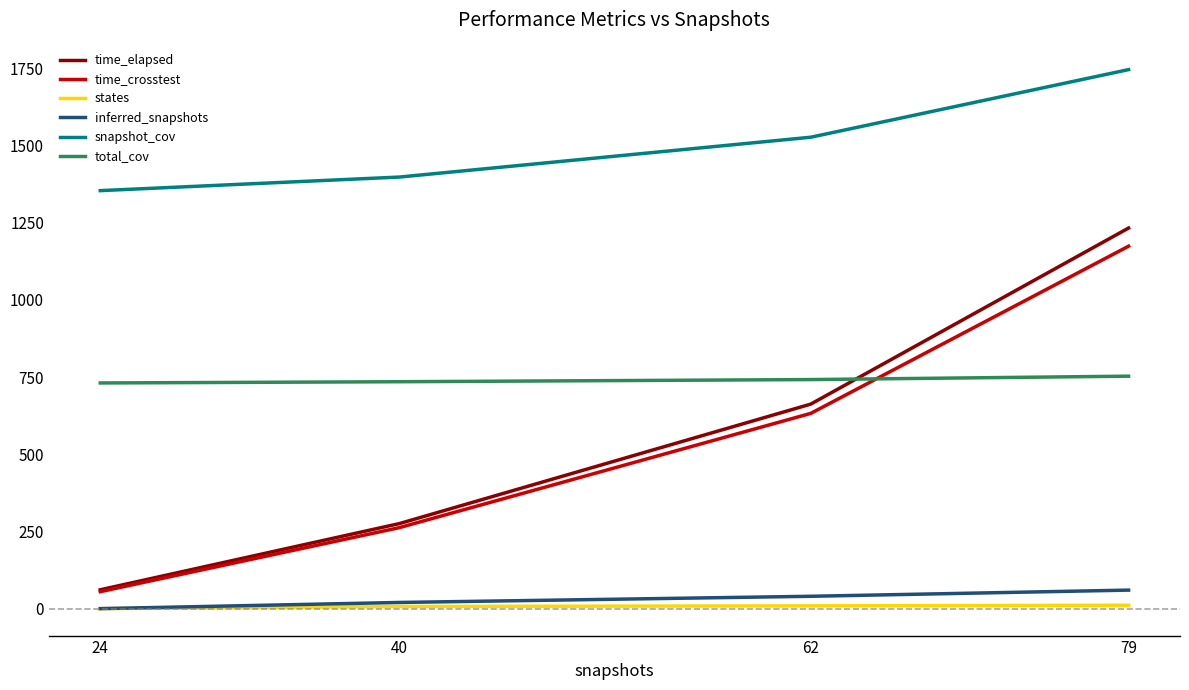

What is the difference between the snapshot_cov values at 24 and 40?

44.0